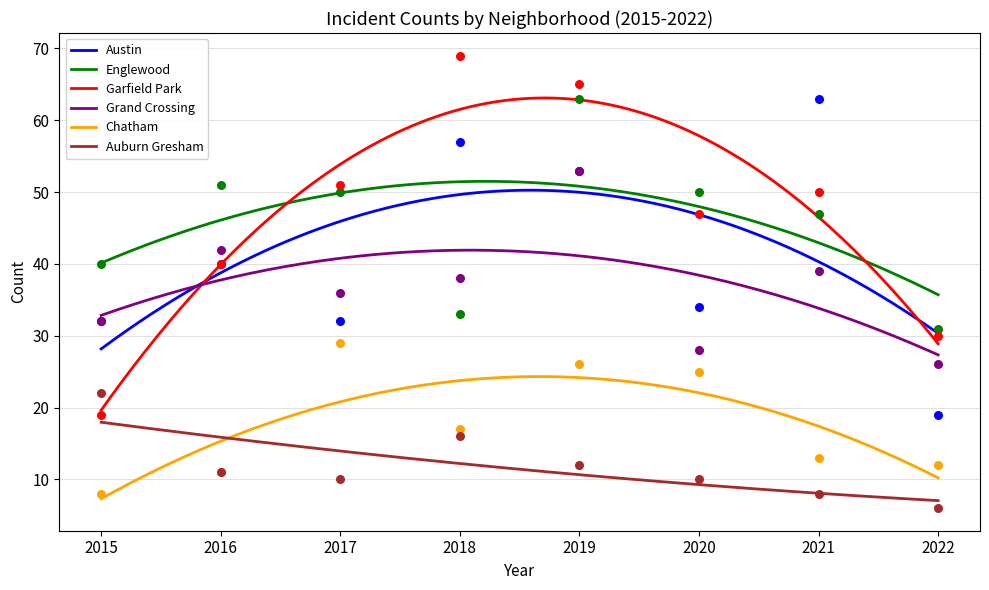

At which category is the sum across all series the highest?

2019